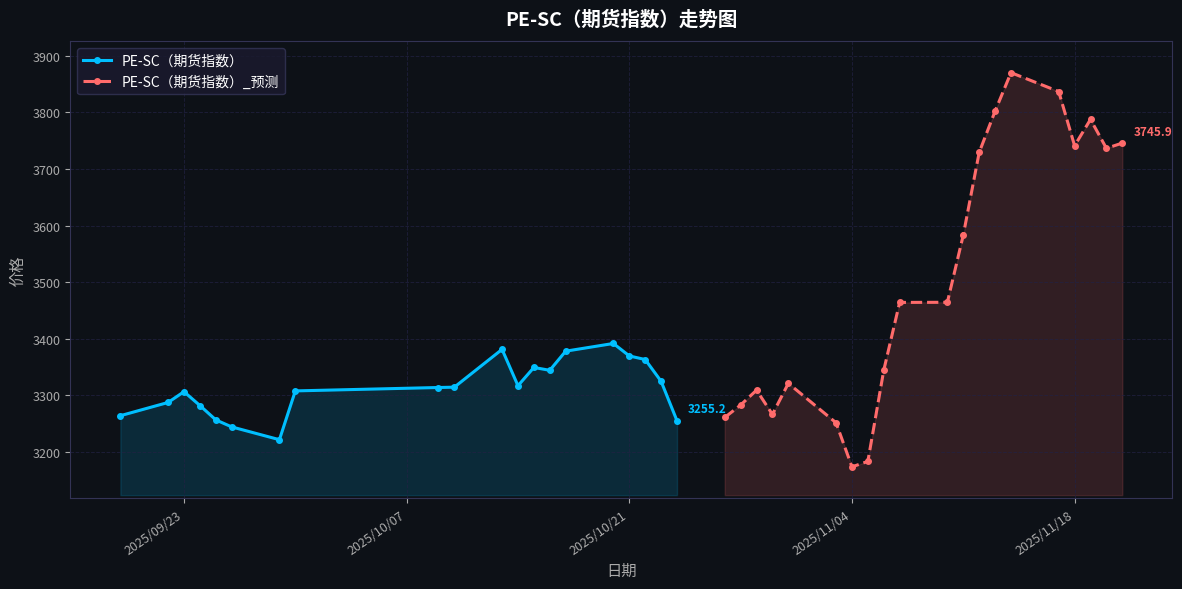

At which category does PE-SC（期货指数） reach its first local peak?

2025/09/23